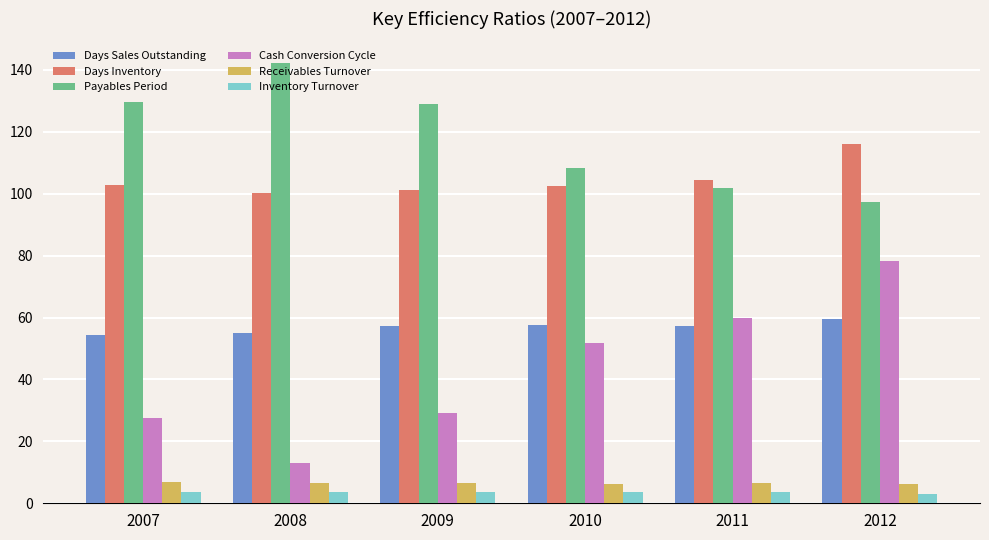

What is the sum of all Cash Conversion Cycle values?

259.5